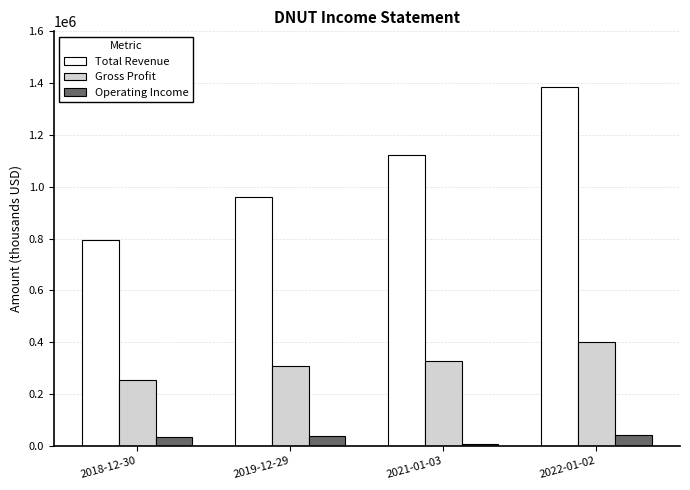

How many categories are shown in the chart?

4